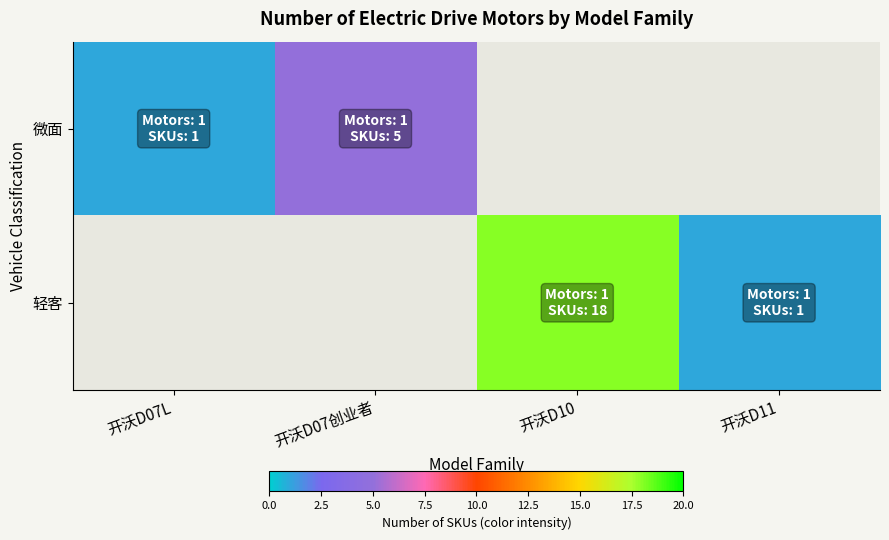

Which series changed the most between 开沃D10 and 开沃D11?

轻客